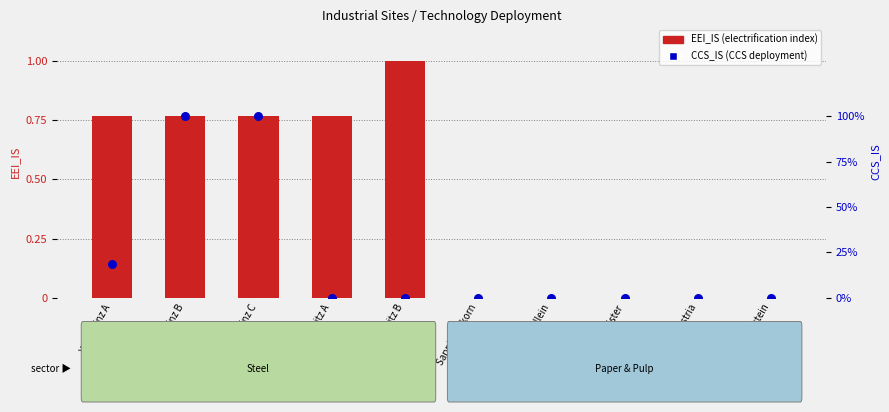

Which series contains the lowest Y value?

EEI_IS